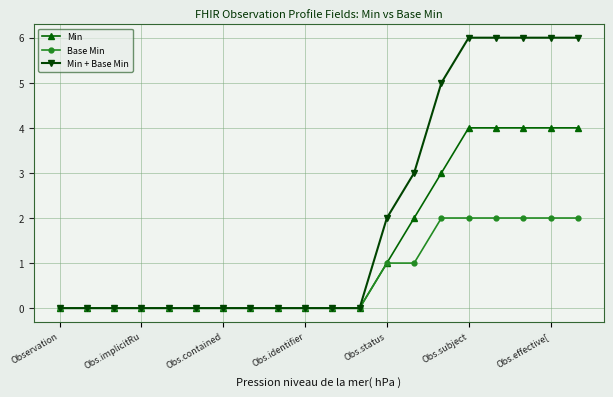

Reading left to right, what are all the values shown in this chart?

Min: 0	0	0	0	0	0	0	0	0	0	0	0	1	2	3	4	4	4	4	4
Base Min: 0	0	0	0	0	0	0	0	0	0	0	0	1	1	2	2	2	2	2	2
Min + Base Min: 0	0	0	0	0	0	0	0	0	0	0	0	2	3	5	6	6	6	6	6